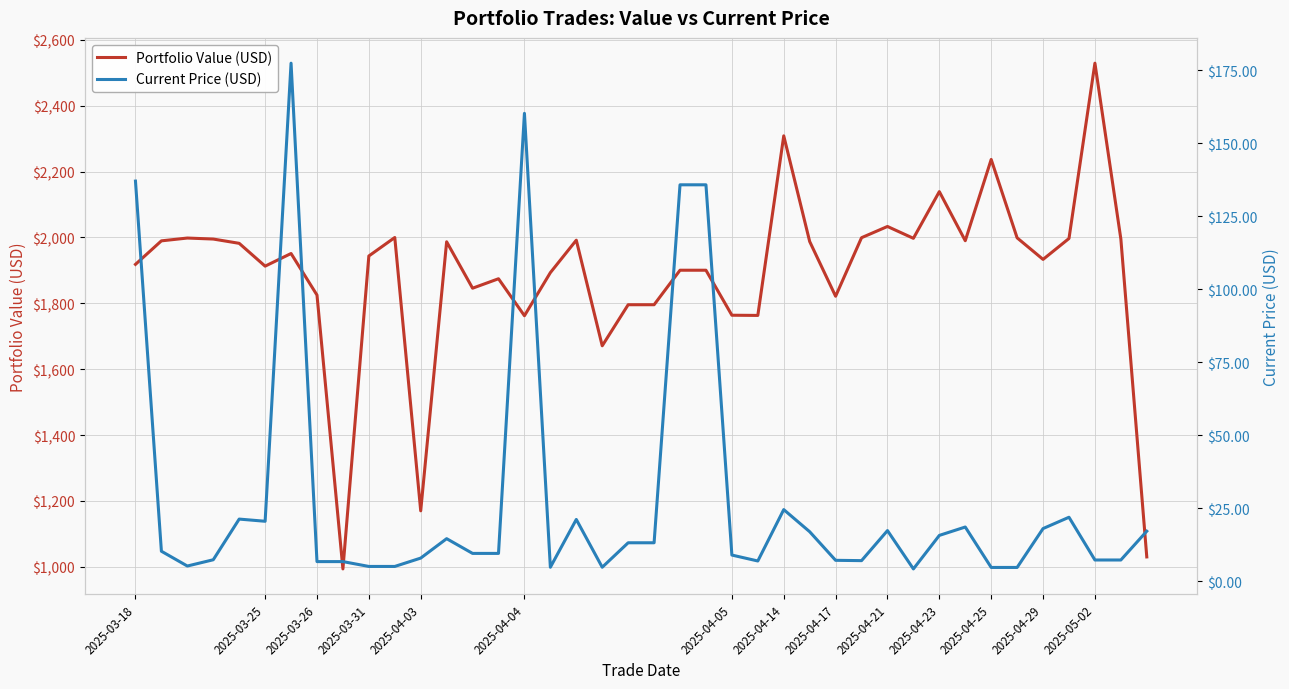

What is the average value of the Current Price (USD) series?

28.6